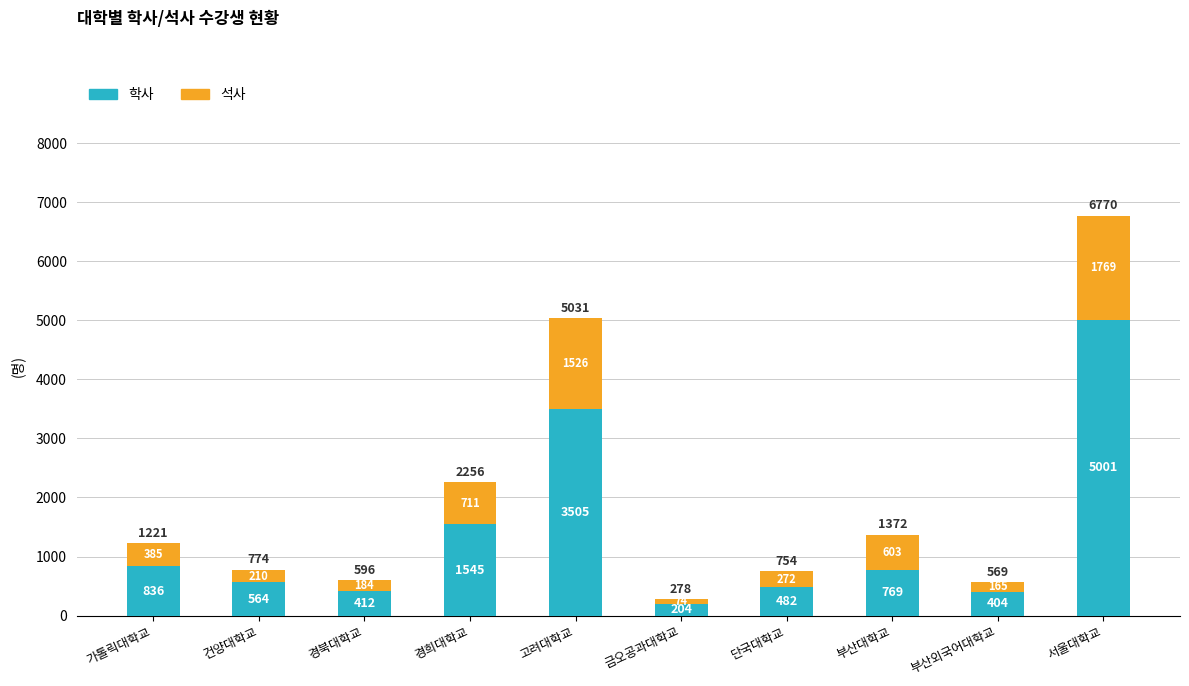

Which category has the highest value in the 학사 series?

서울대학교